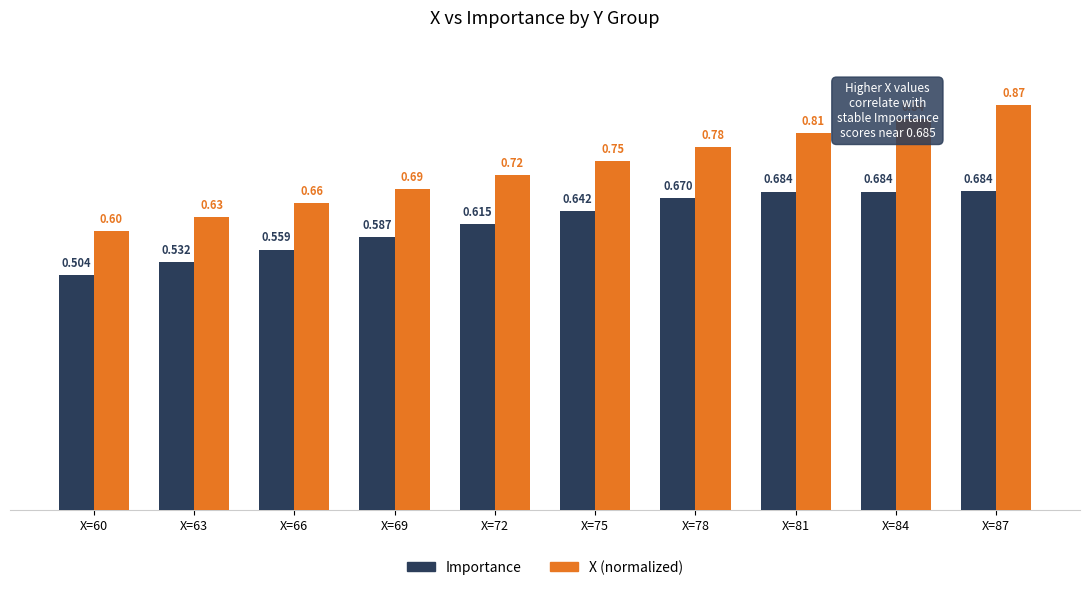

At which category is the sum across all series the highest?

X=87